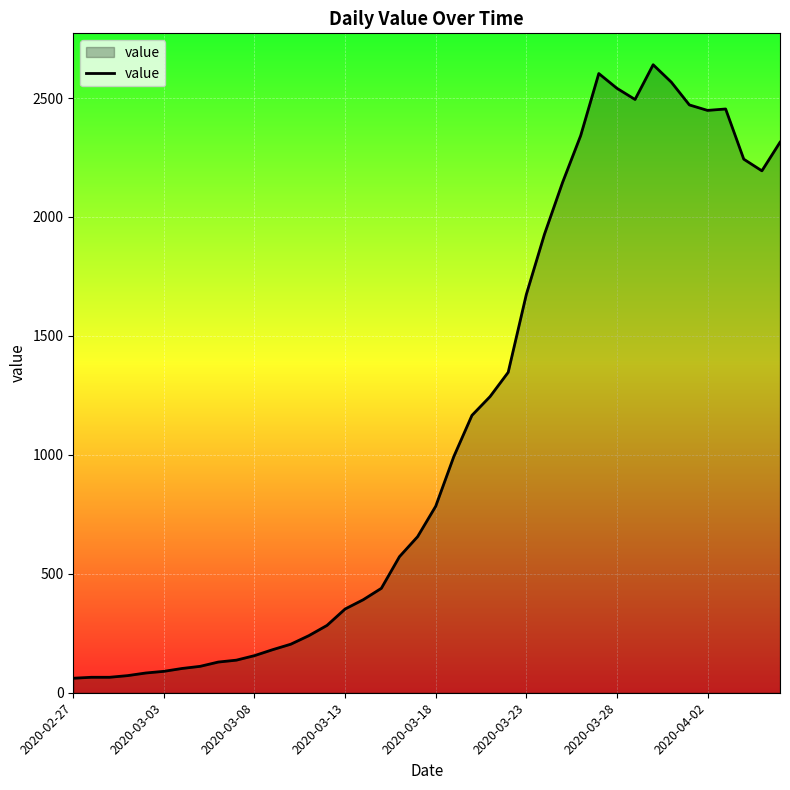

How many lines are shown in the chart?

1